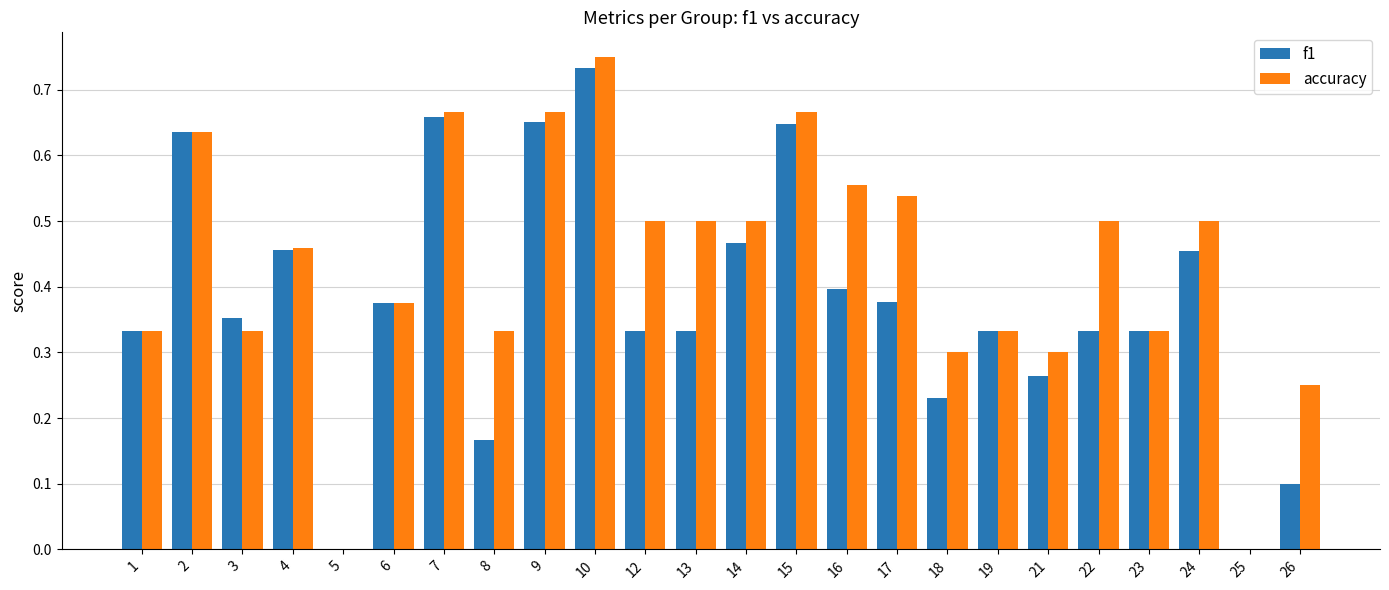

What is the difference between the f1 values at 4 and 1?

0.1